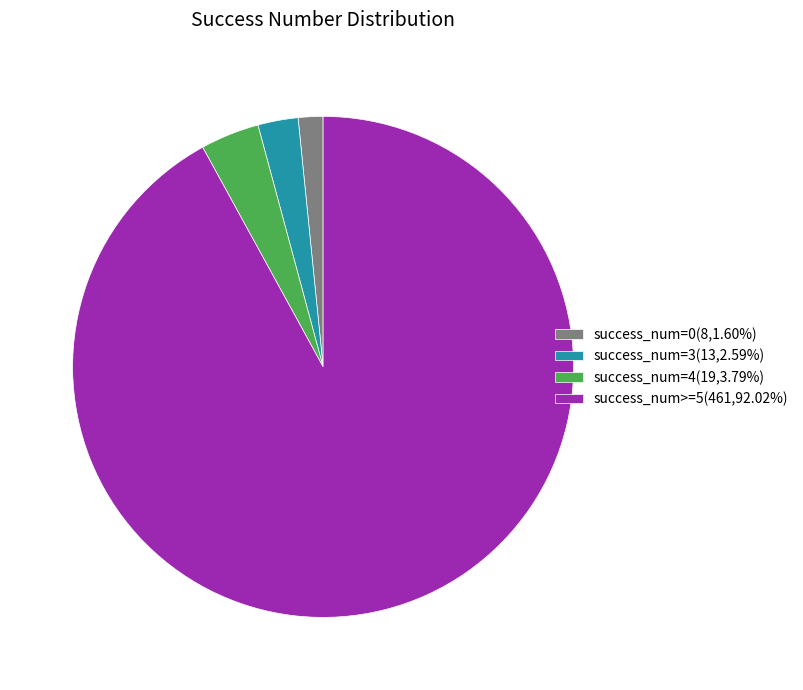

Is the sum of success_num=0(8,1.60%) and success_num>=5(461,92.02%) greater than half?

Yes